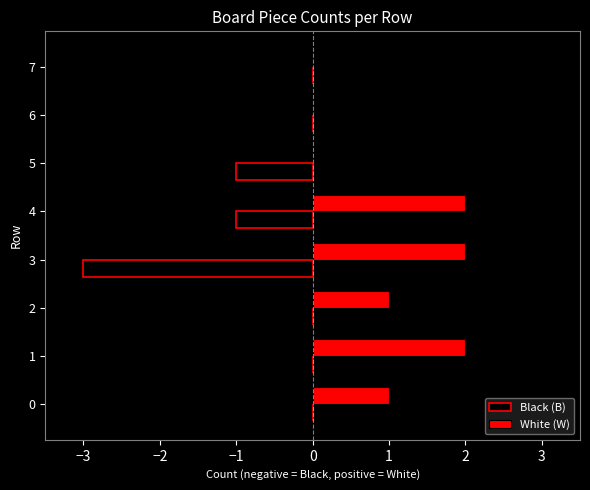

How many distinct data groups are displayed?

2